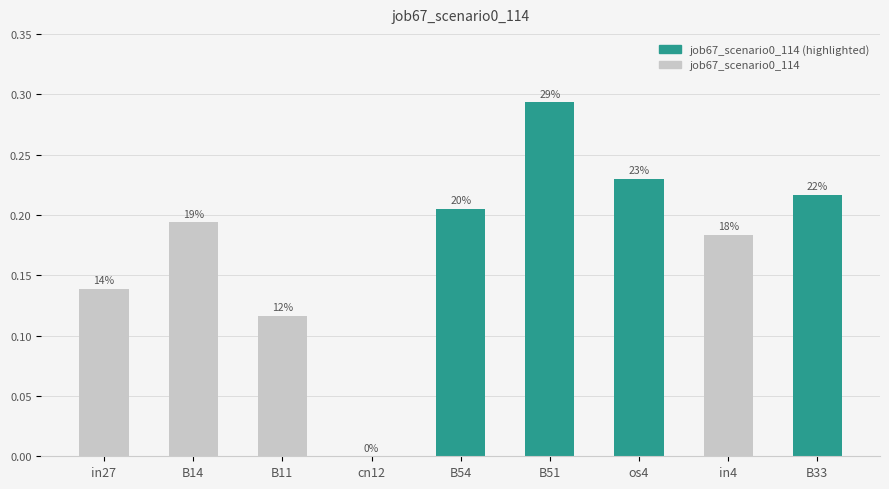

At which category does the chart reach its minimum across all series?

cn12